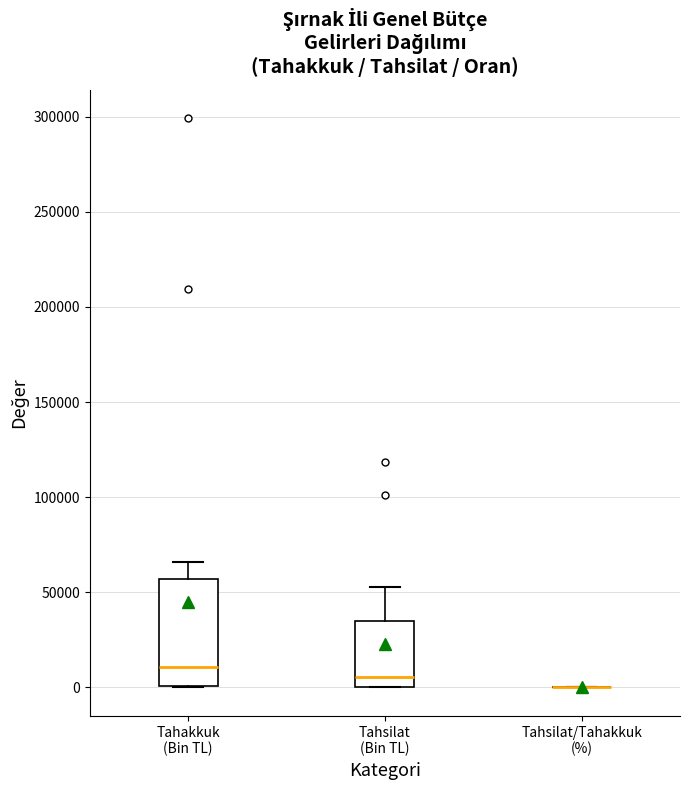

Which box is the tallest, from its lower edge to its upper edge?

Tahakkuk (Bin TL)